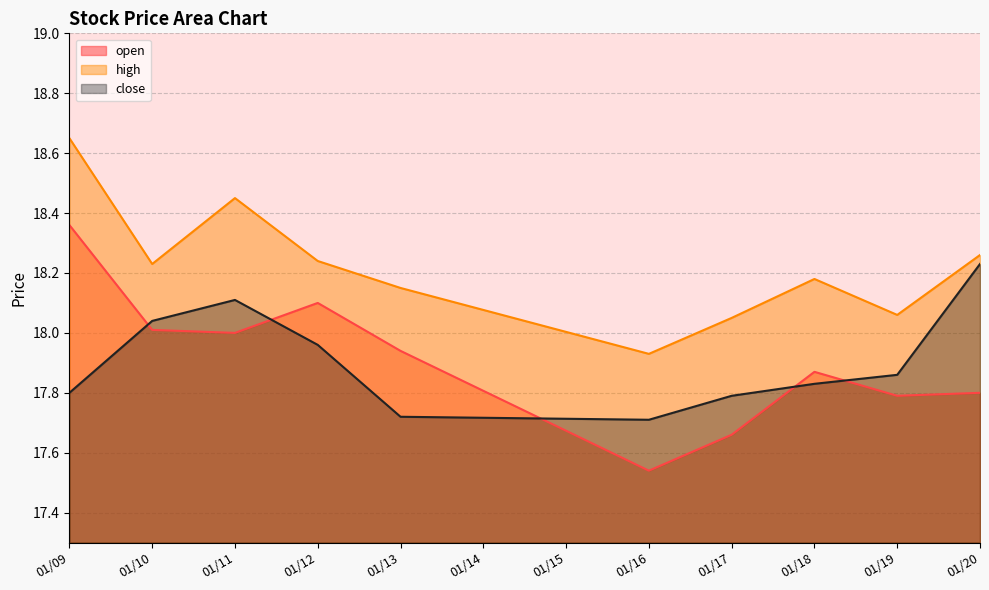

In high, how many points are lower than both neighbors (excluding endpoints)?

3